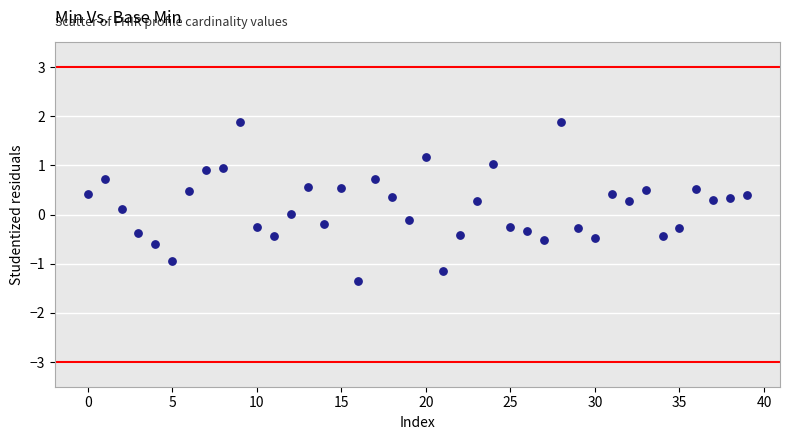

What is the range of Y values (max minus min)?

3.2